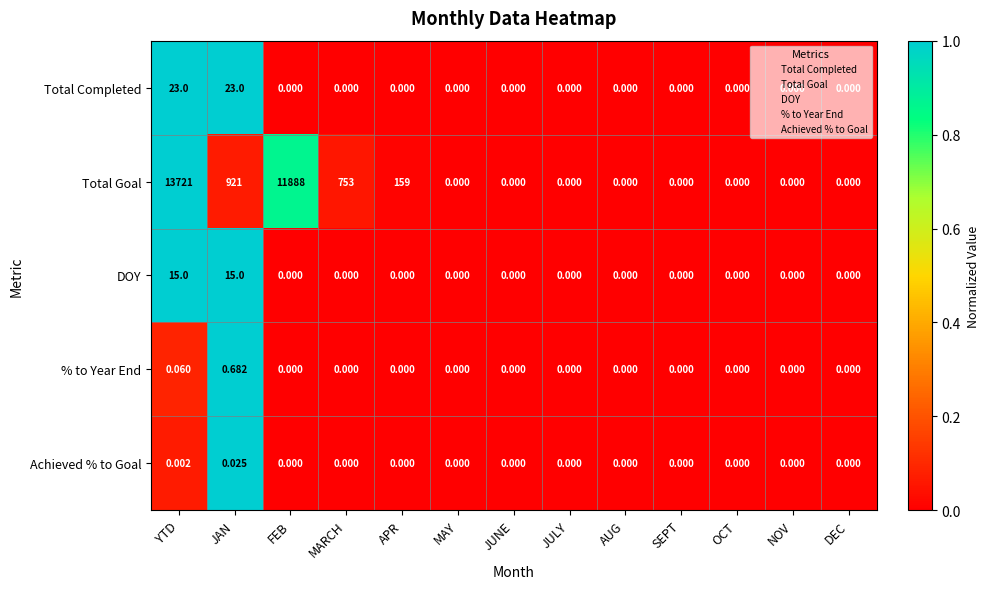

Which category has the highest value in the Achieved % to Goal series?

JAN